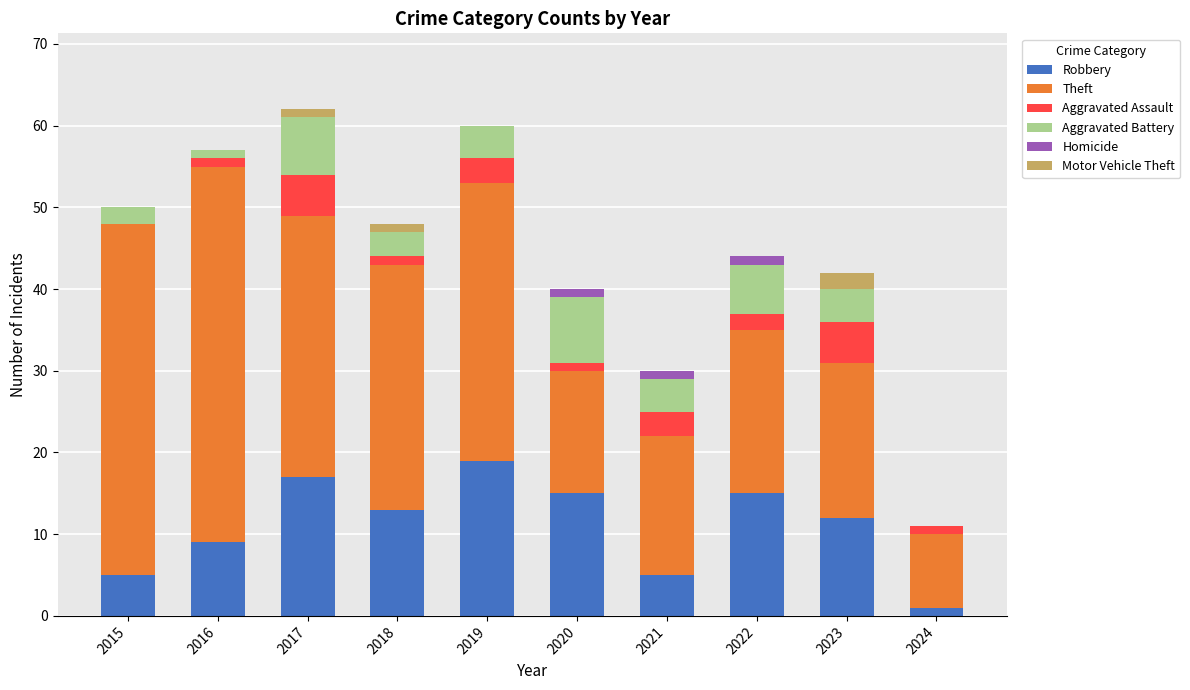

The Robbery series shows 8 at 2022. True or false?

False